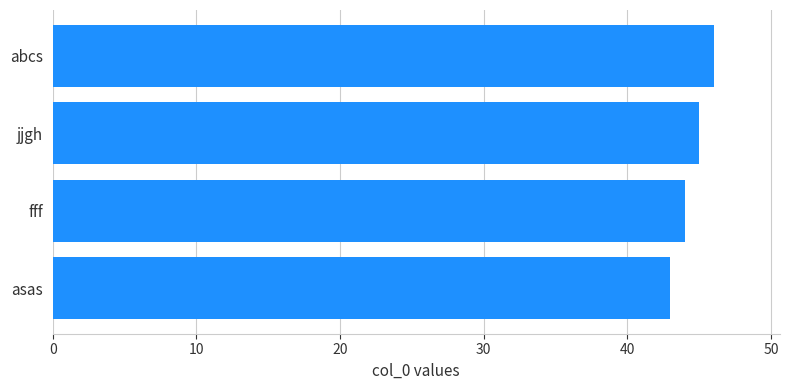

Reading bottom to top, list all the values displayed in this chart.

asas=43	fff=44	jjgh=45	abcs=46